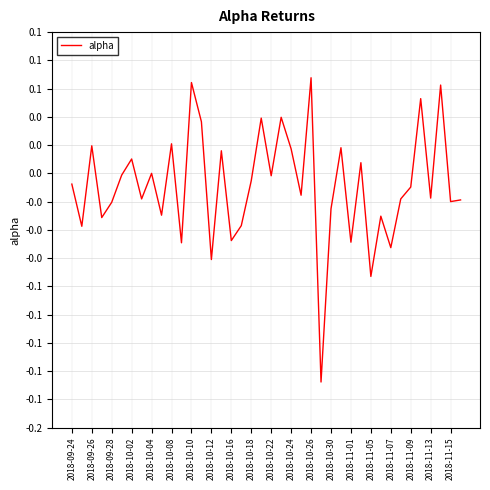

Does the chart display data point markers on the line(s)?

No